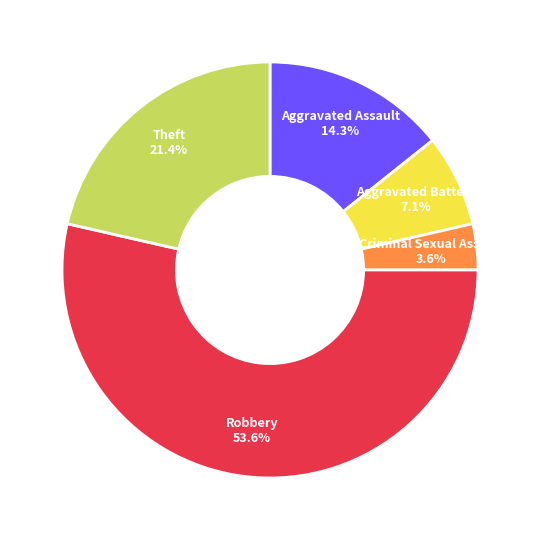

Which has a higher value, Robbery or Criminal Sexual Assault?

Robbery